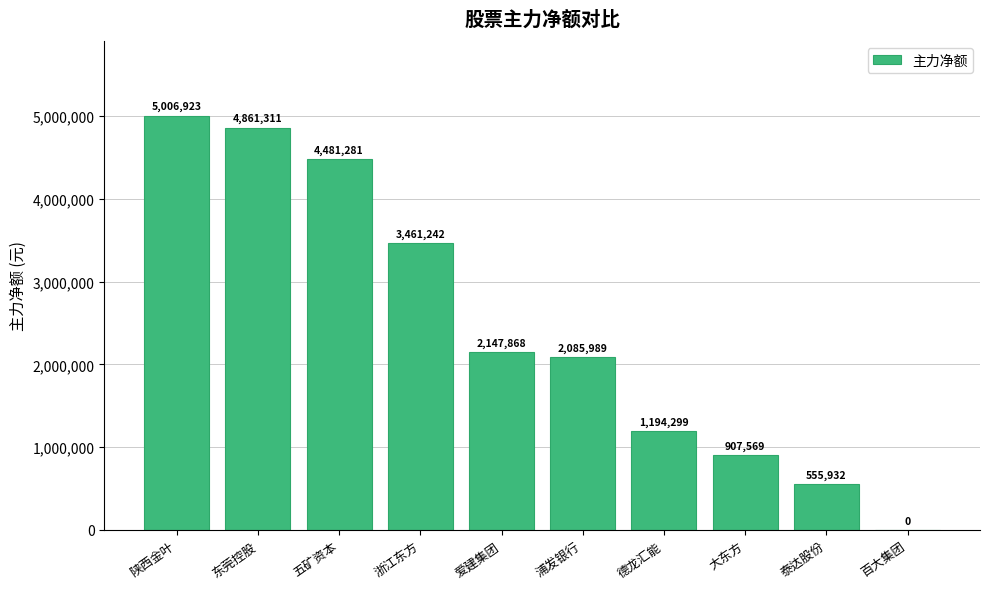

The value at 浙江东方 is 5818384. True or false?

False